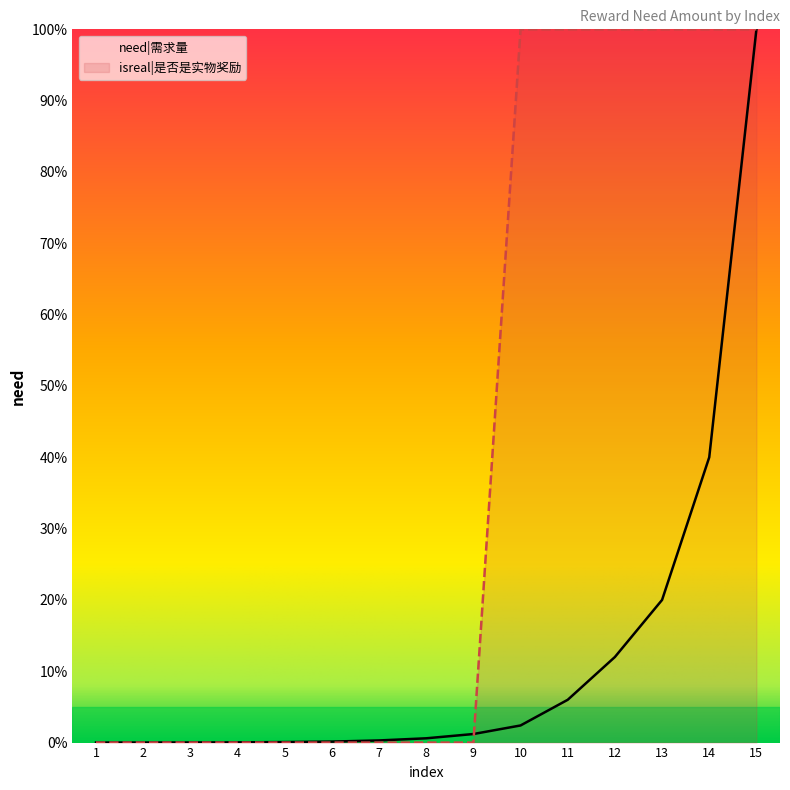

Which series has the largest range (max minus min)?

isreal|是否是实物奖励